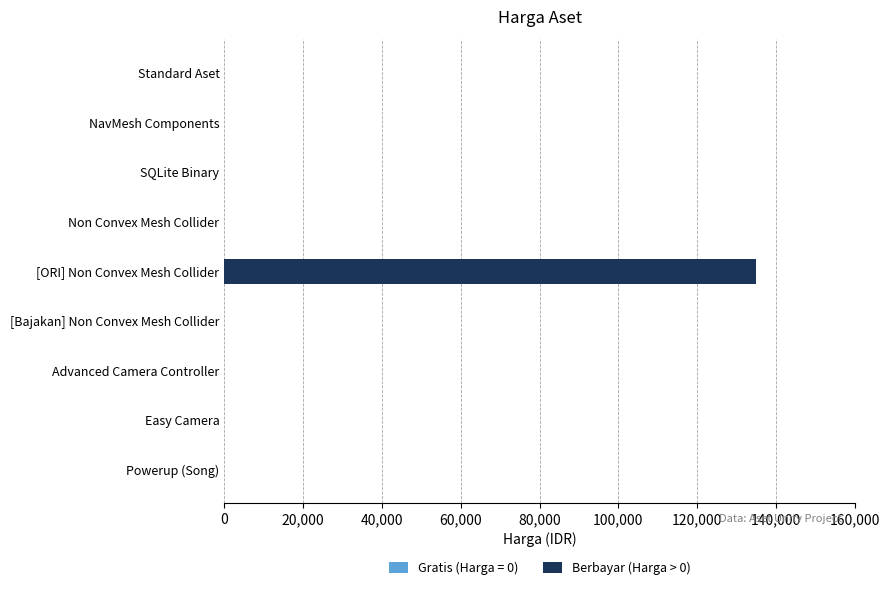

Is it true that the value at SQLite Binary is 0?

True